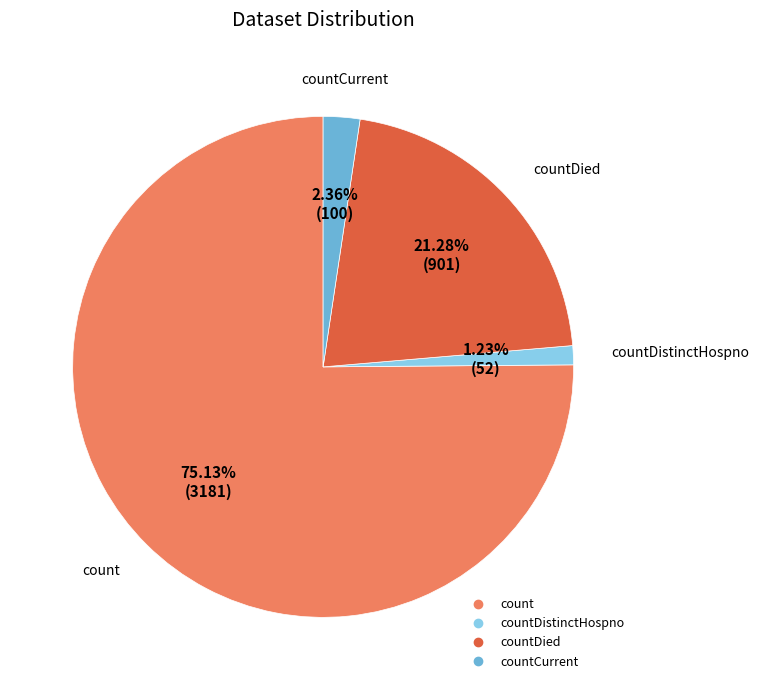

Is there any slice that represents more than half of the pie?

Yes